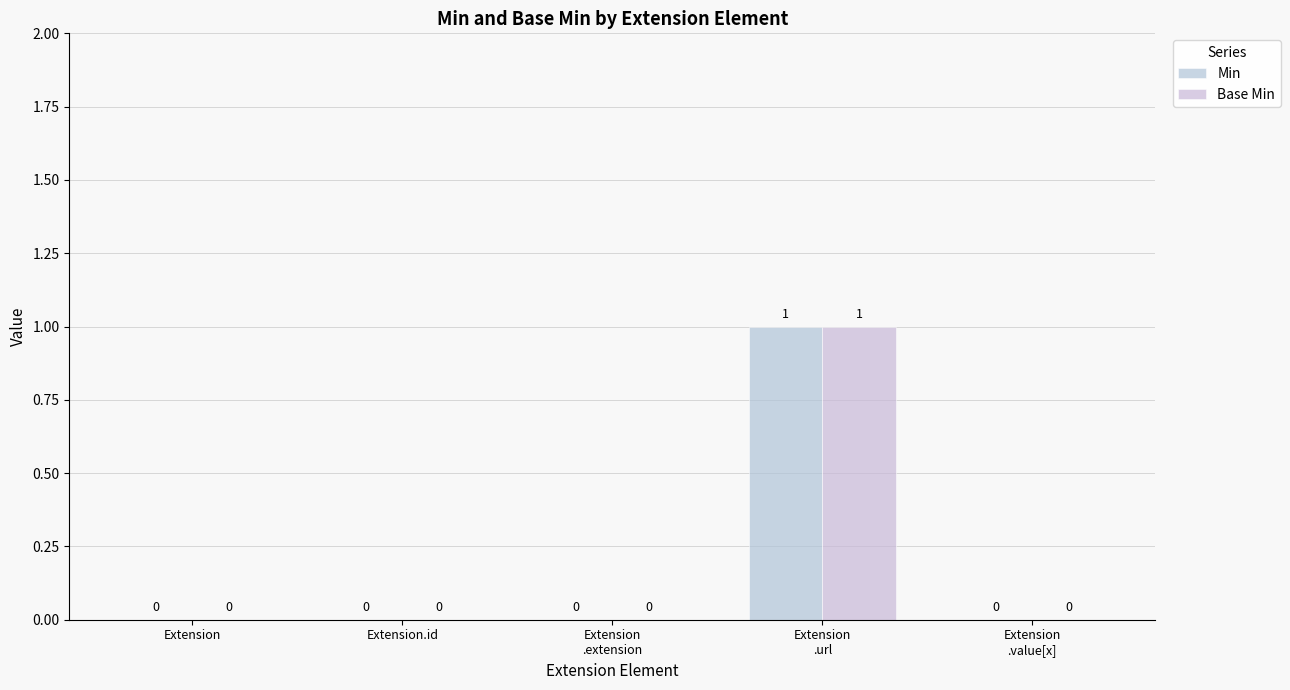

What are all the series names shown in the legend?

Min, Base Min